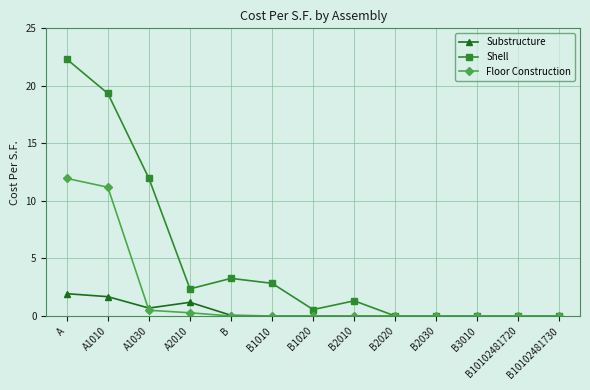

Is it true that Floor Construction equals 6.6 at B1010?

False